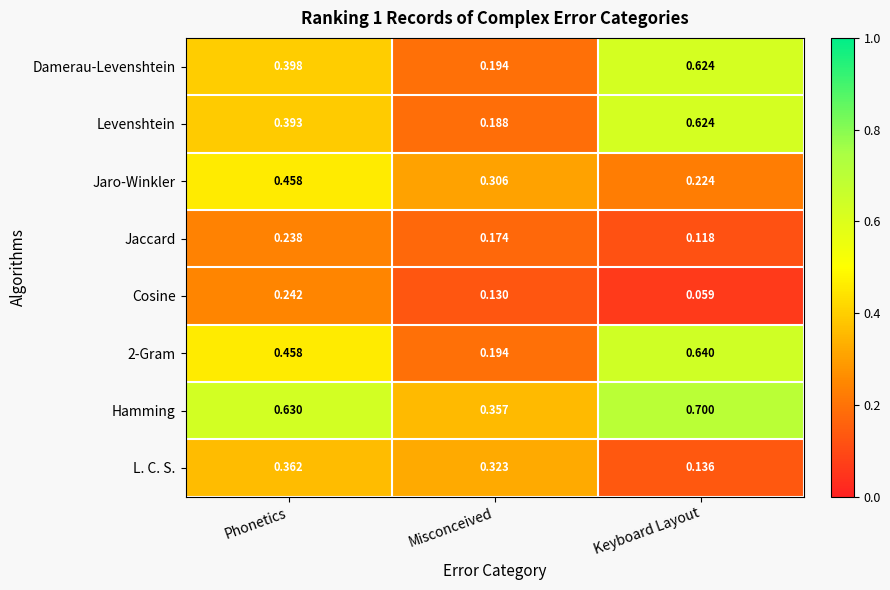

Where is Jaro-Winkler nearest to the value 0?

Keyboard Layout